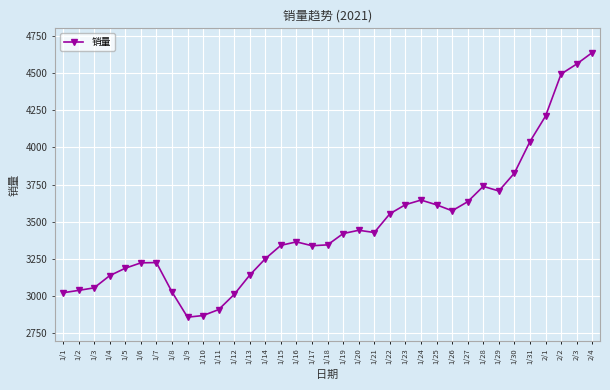

True or false: the data has more than 2 interior local peaks.

True